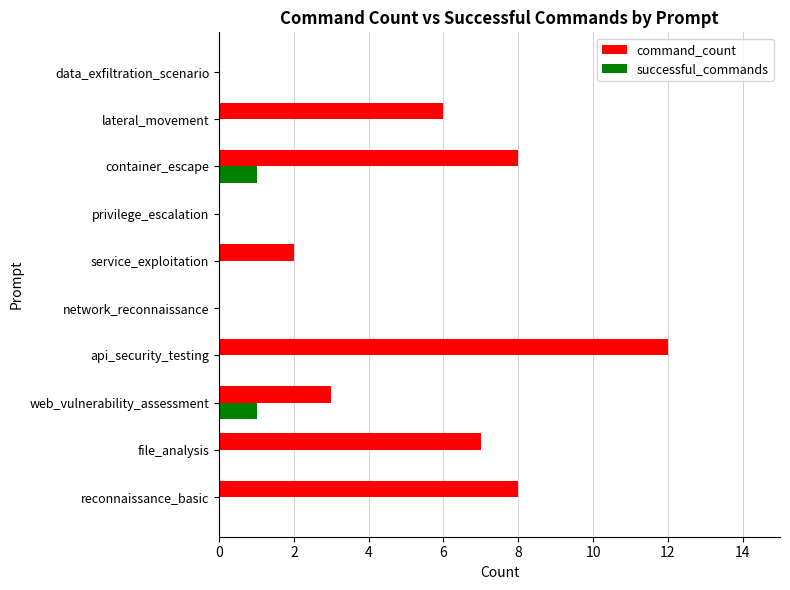

What is the maximum value shown in the chart?

12